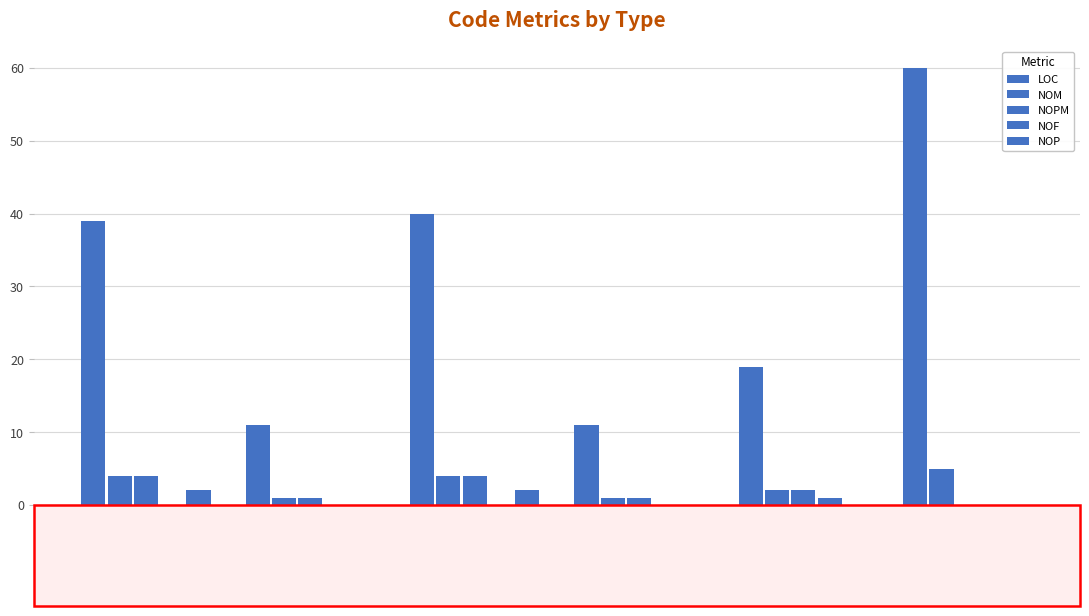

At which category is the sum across all series the highest?

Program